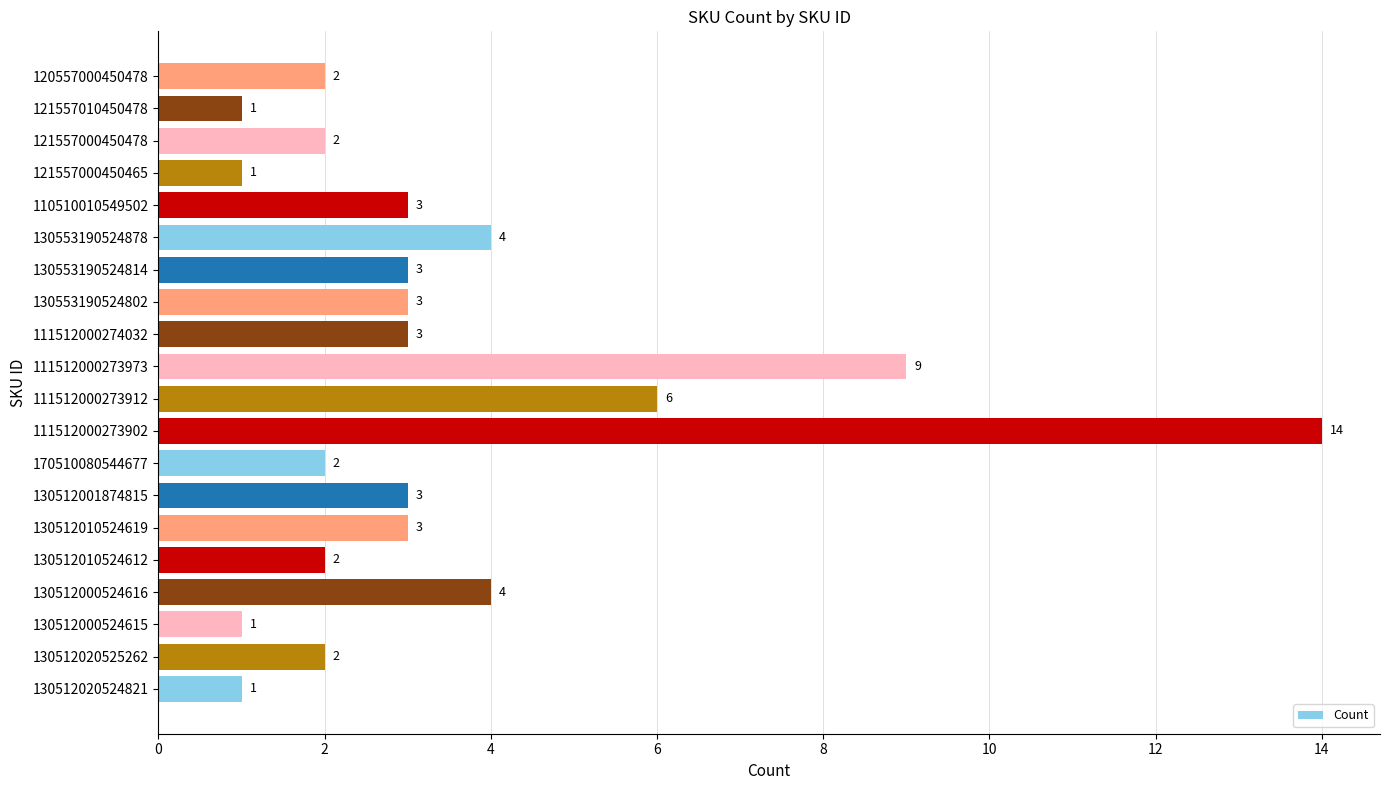

What is the minimum value shown in the chart?

1